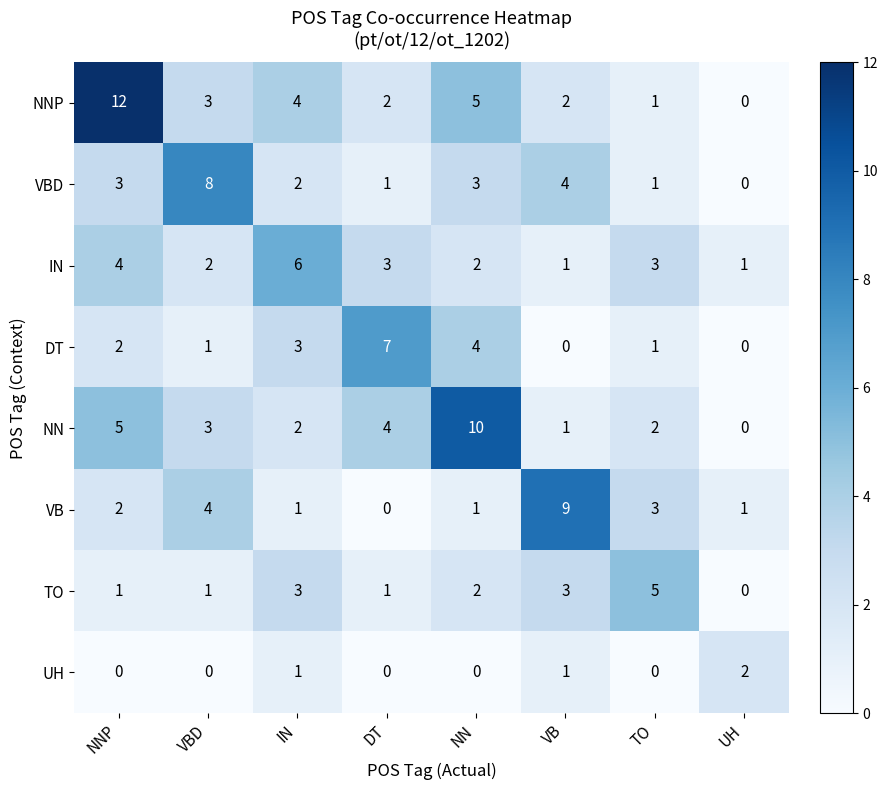

Which category has the highest value in the NNP series?

NNP